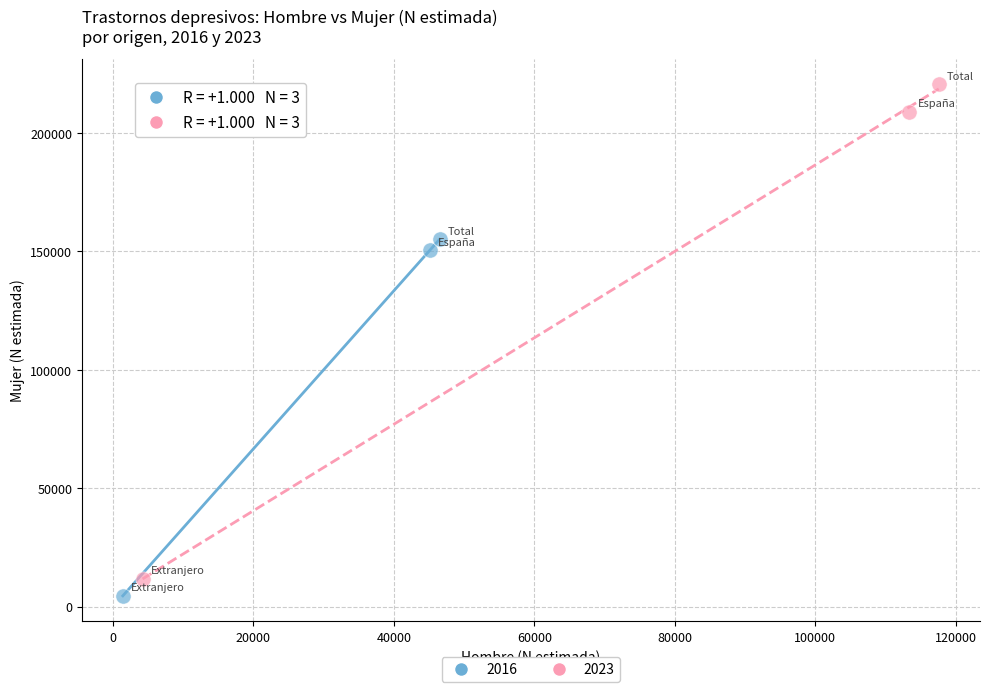

Which series reaches the maximum Y coordinate?

2023